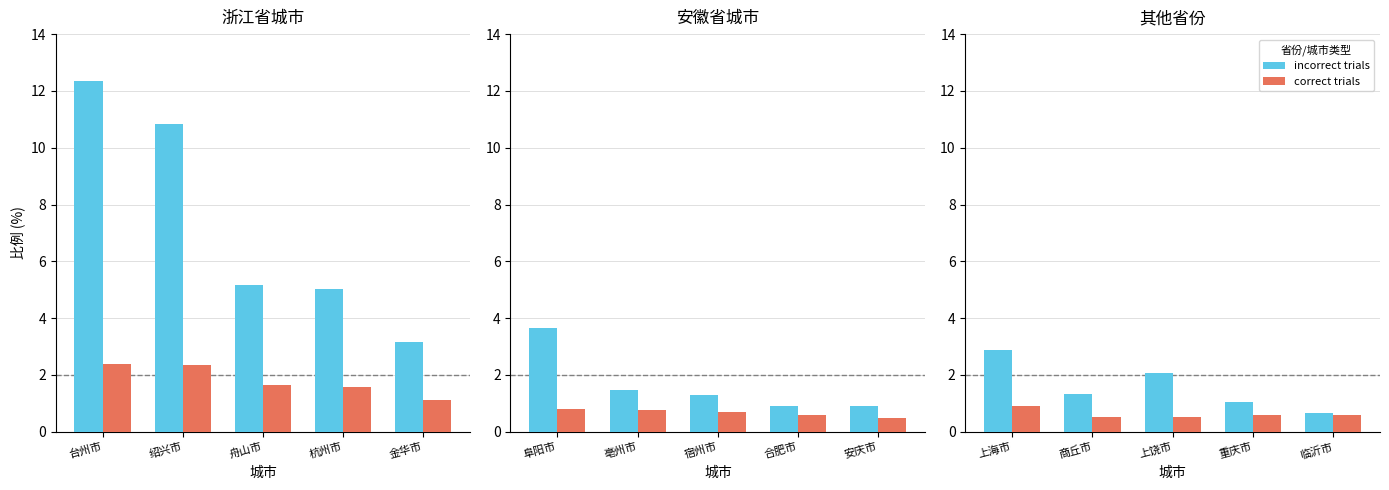

Which series has the largest range (max minus min)?

incorrect trials